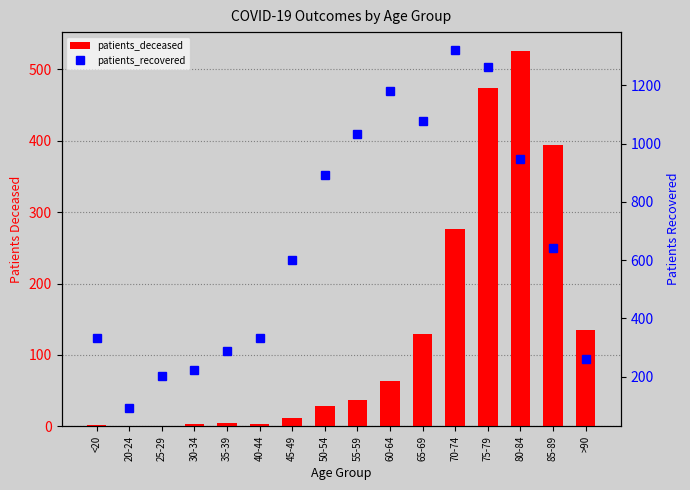

List the labels in order of patients_deceased value, largest first.

80-84, 75-79, 85-89, 70-74, >90, 65-69, 60-64, 55-59, 50-54, 45-49, 35-39, 30-34, 40-44, <20, 25-29, 20-24